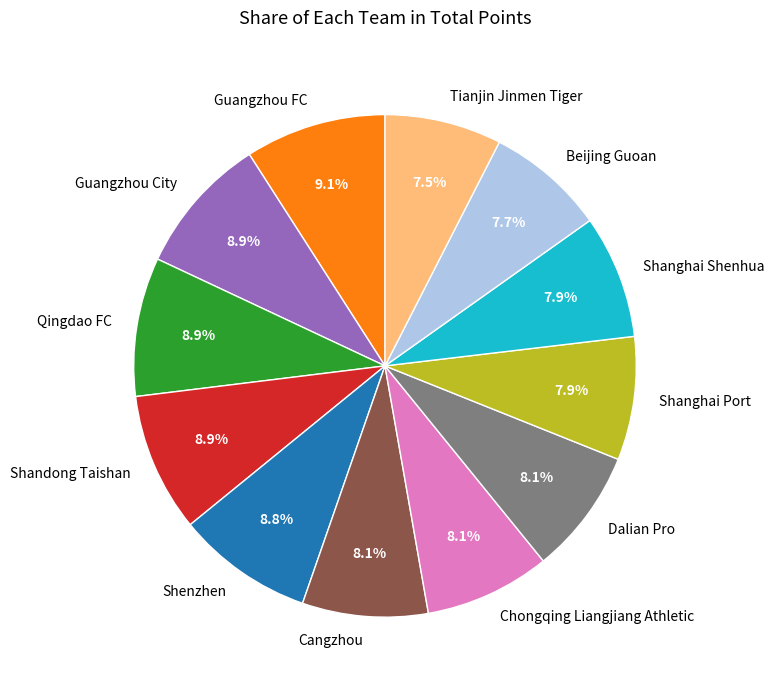

The Tianjin Jinmen Tiger slice represents 2% of the pie. True or false?

False